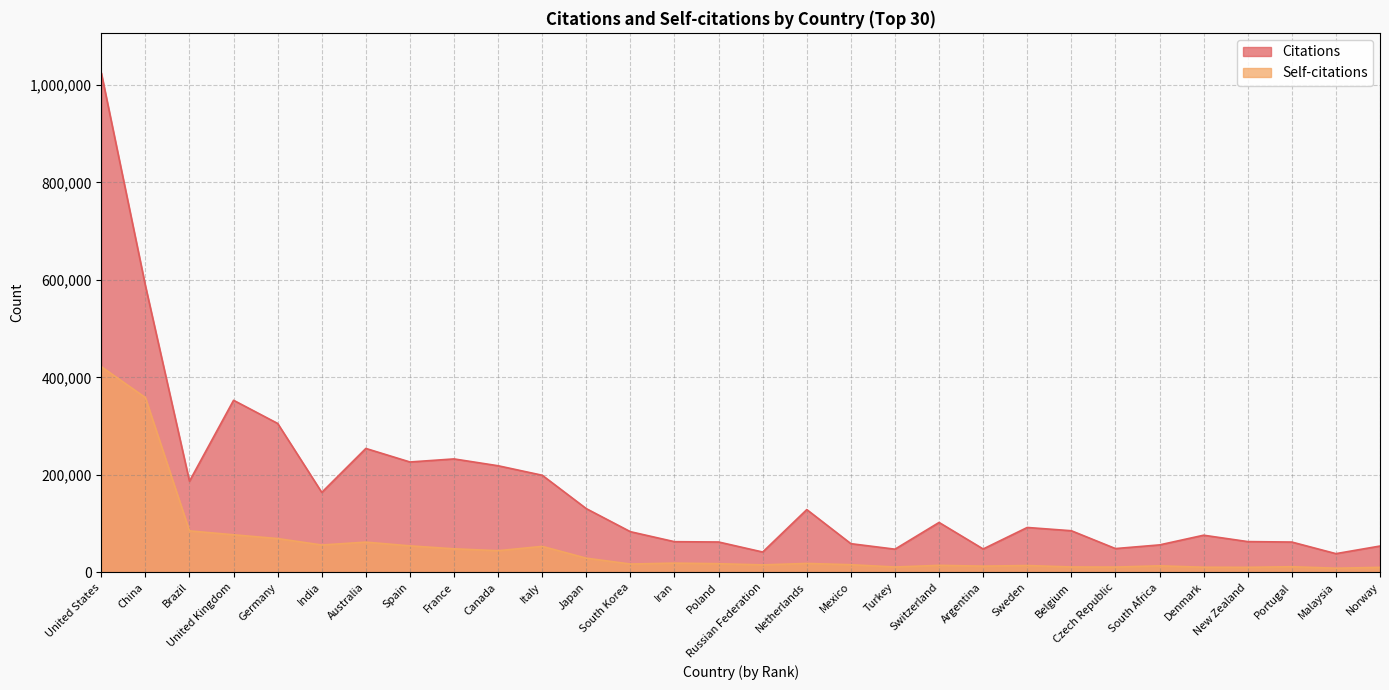

What are all the series names shown in the legend?

Citations, Self-citations